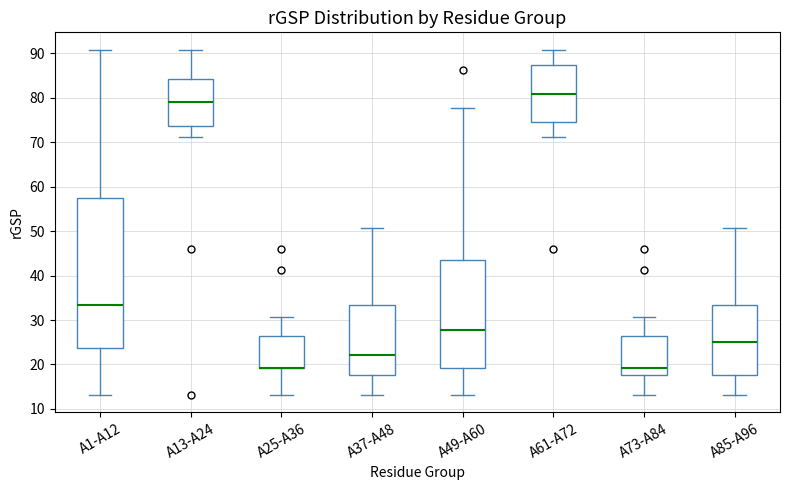

Comparing the boxes themselves (not the whiskers), which one is the tallest?

A1-A12